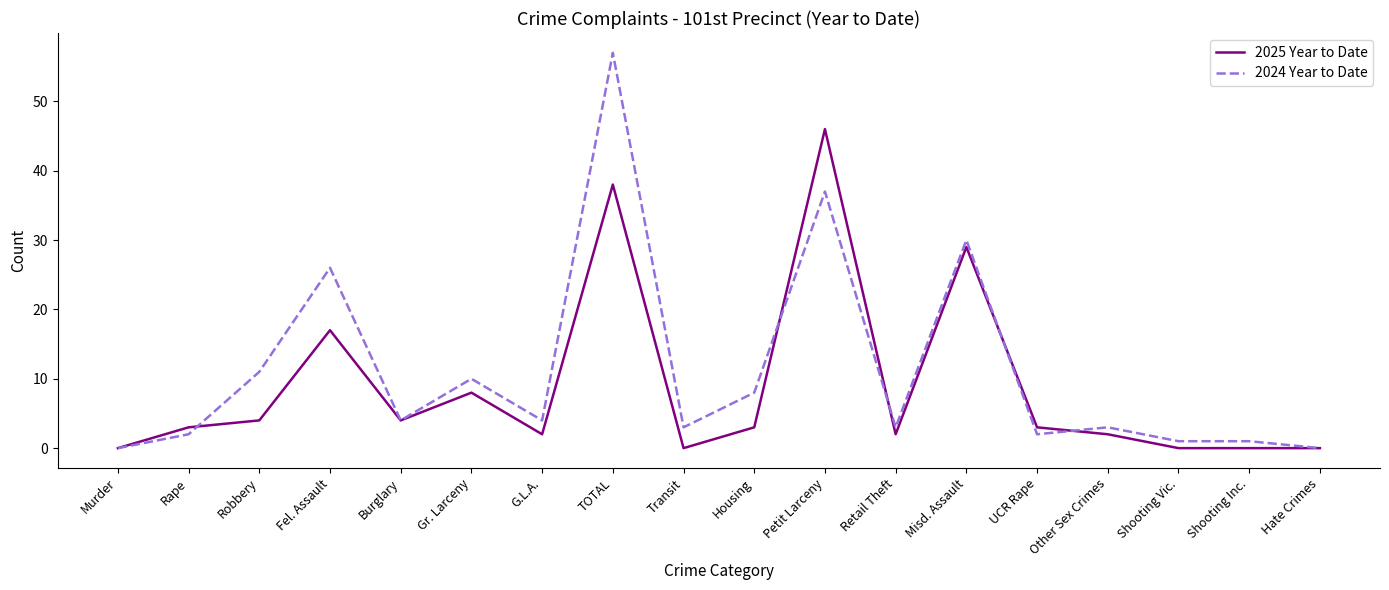

At which category does 2024 Year to Date reach its first local valley?

Burglary